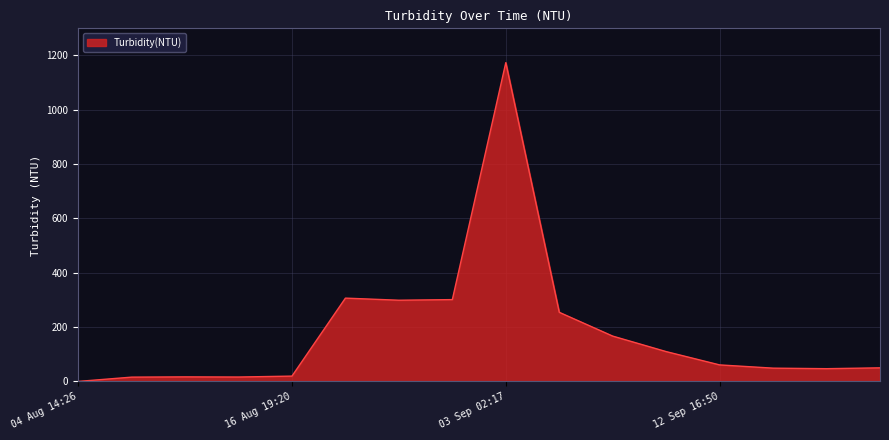

Count the number of categories in the chart.

16